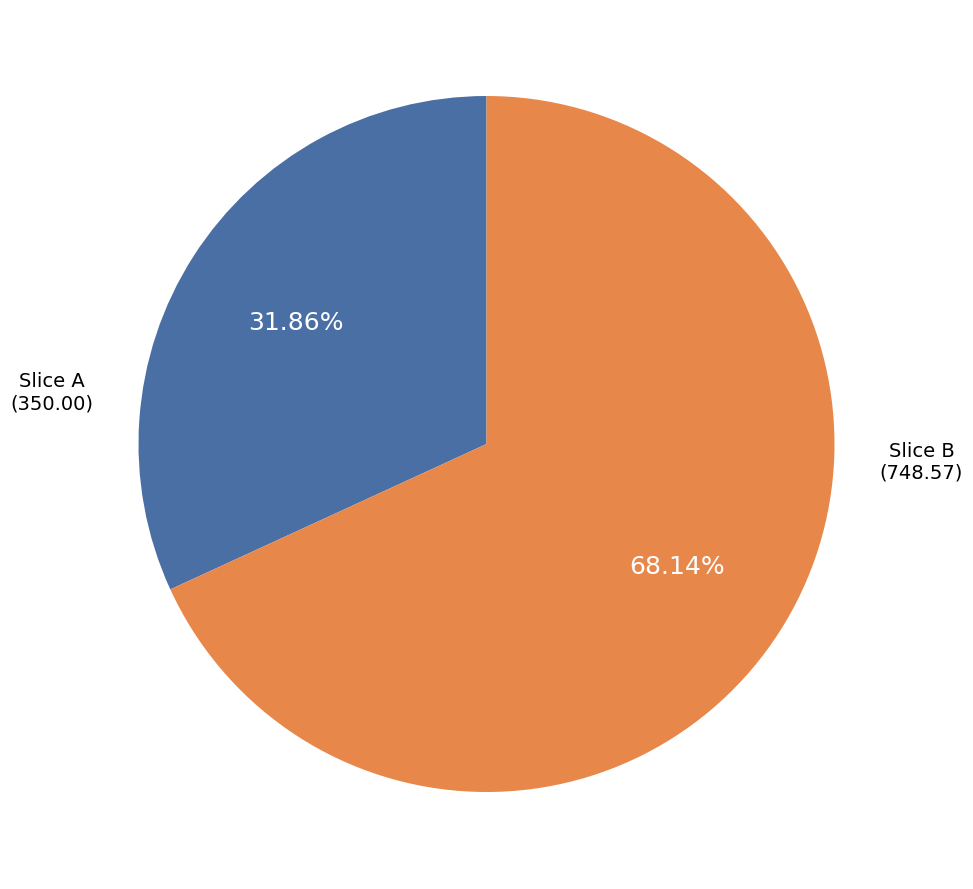

Is there any slice that represents more than half of the pie?

Yes